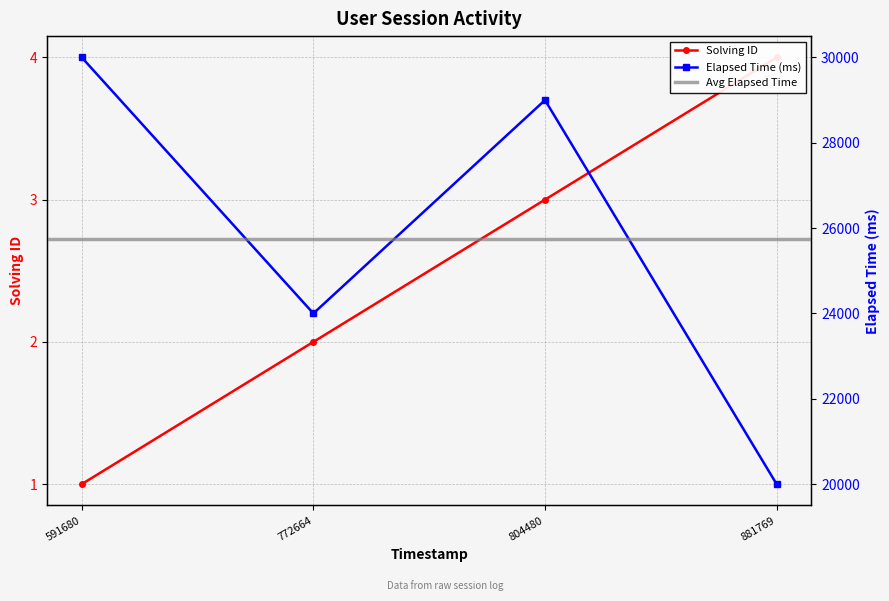

What is the total value across all series at 804480?

29003